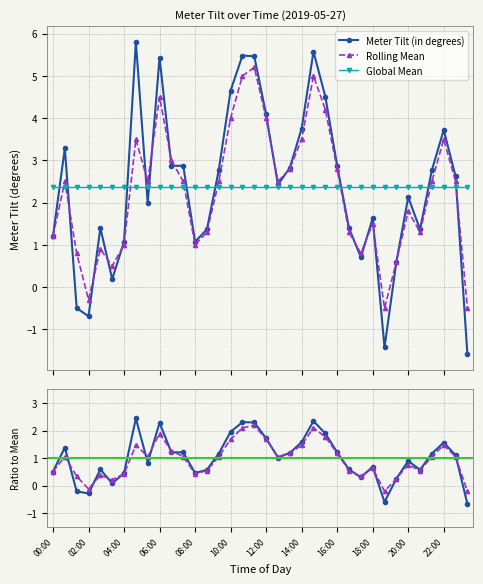

Which label corresponds to the smallest value in the chart?

23:20